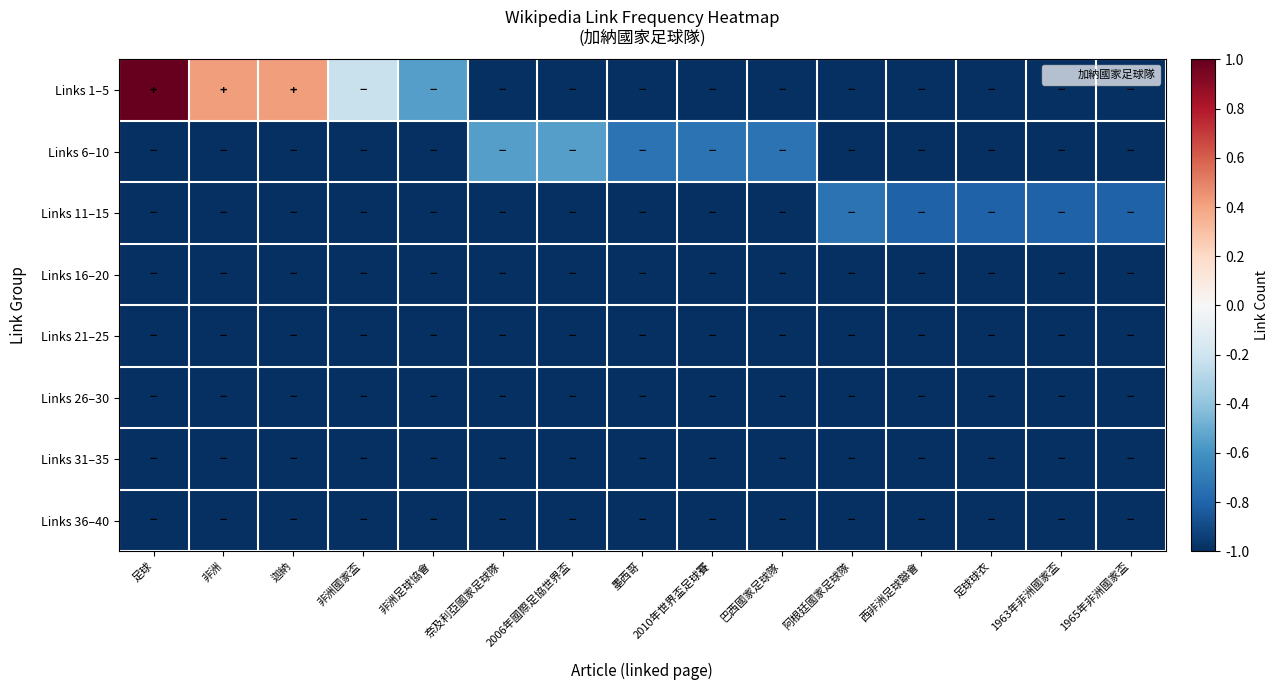

How many data points does each series have?

15